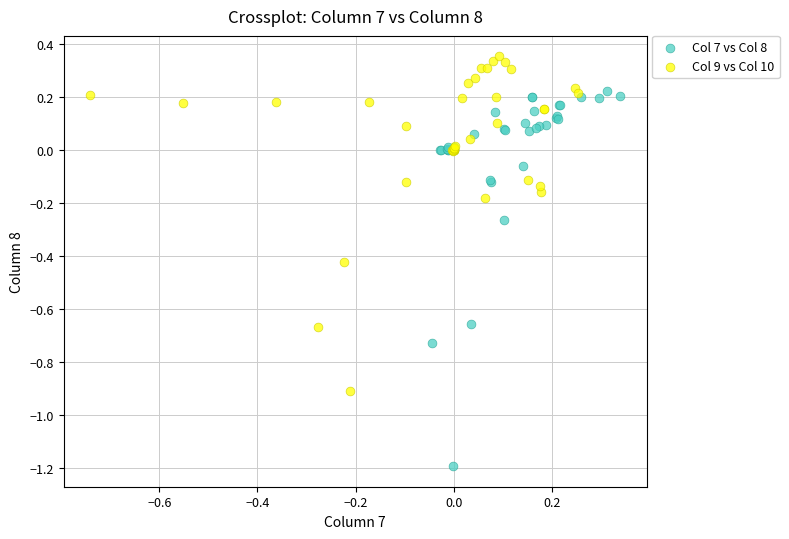

Which series contains the lowest Y value?

Col 7 vs Col 8